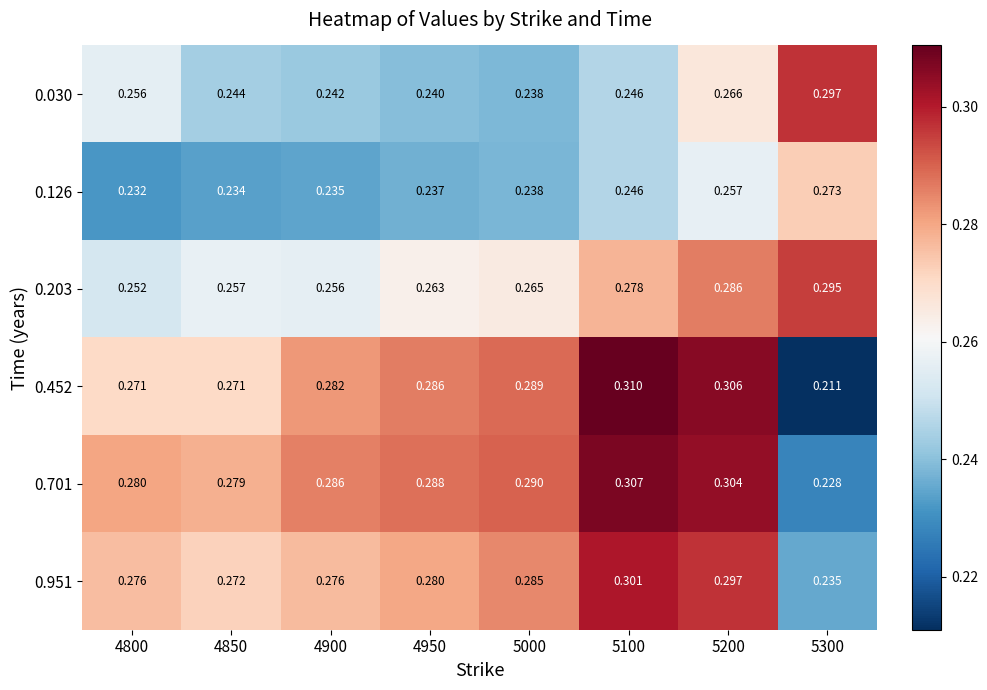

Which series has the largest total across all categories?

0.701